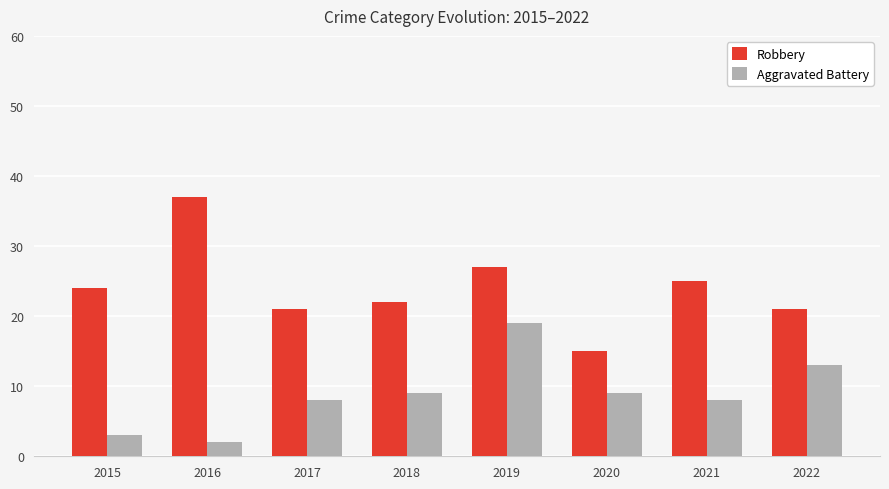

How many data points in Aggravated Battery are less than 9?

4